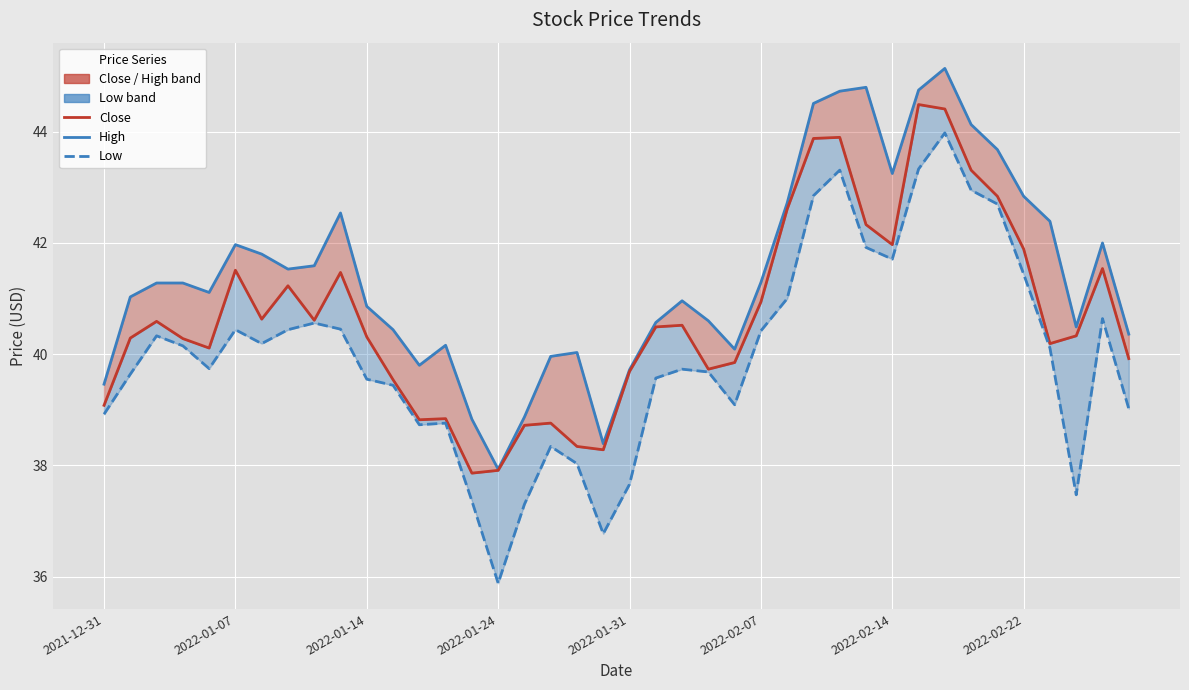

True or false: Low and High cross at least once.

False